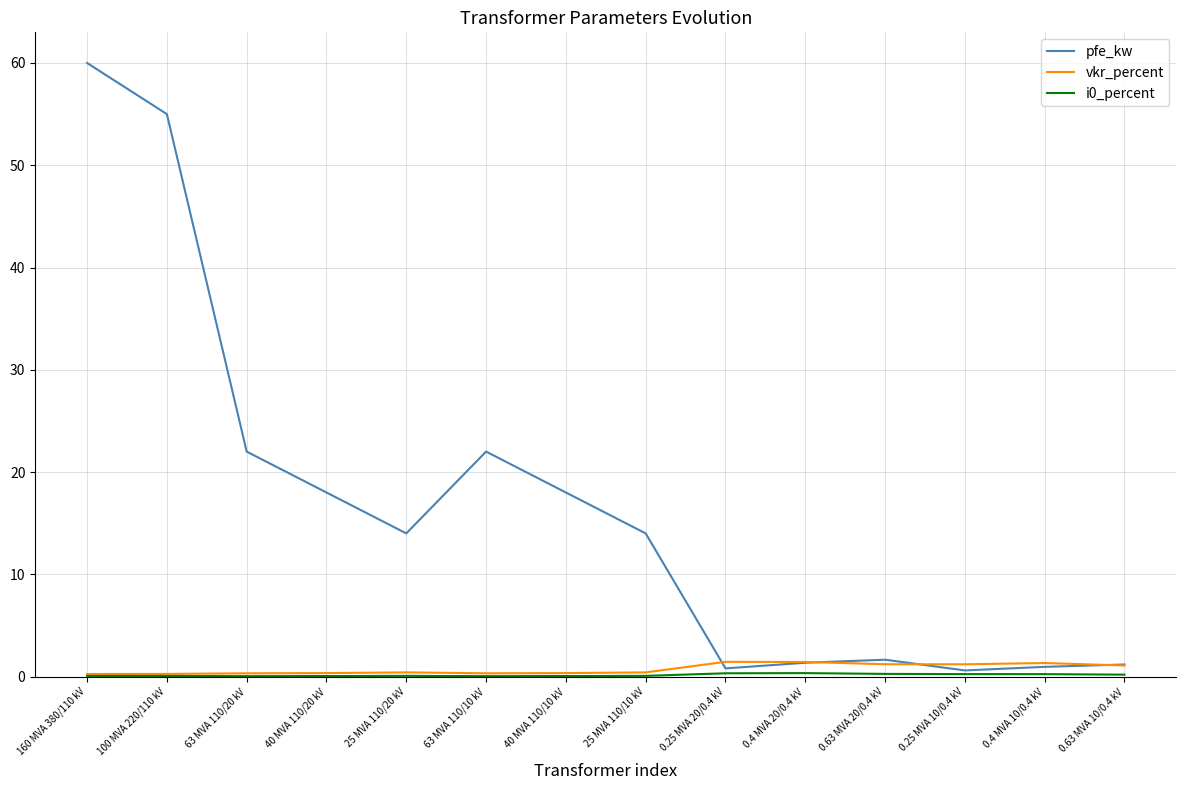

What is the maximum value for pfe_kw?

60.0